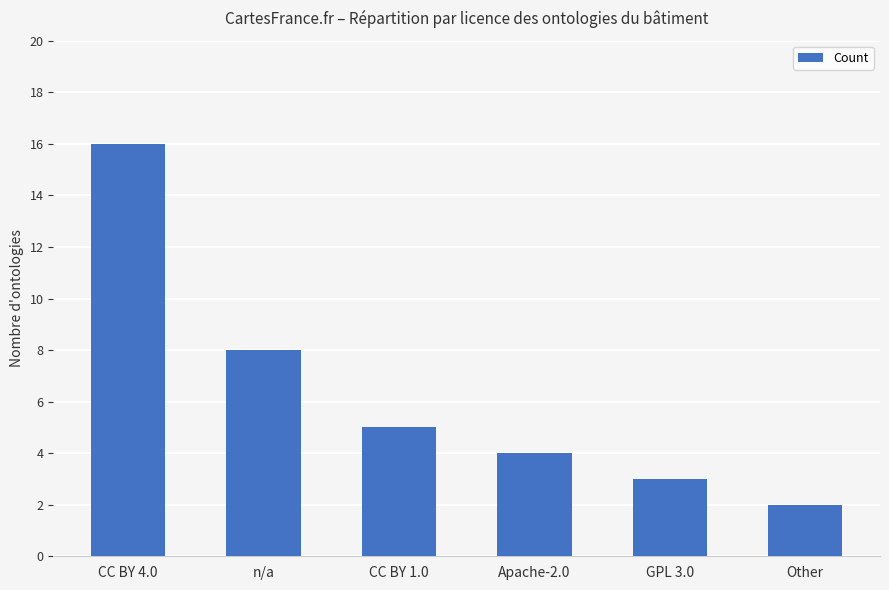

How many distinct data groups are displayed?

1